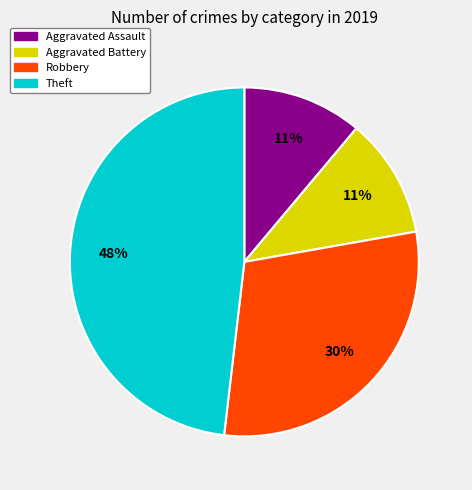

How many segments does this pie chart have?

4